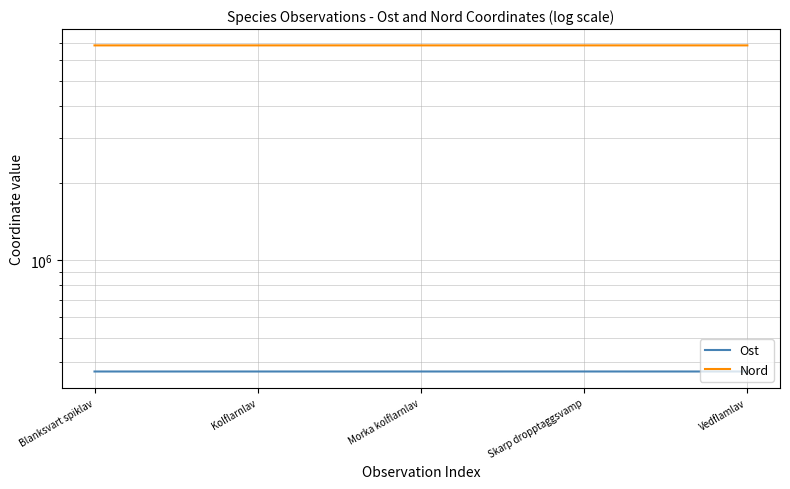

The Ost series shows 501247 at Kolflarnlav. True or false?

False